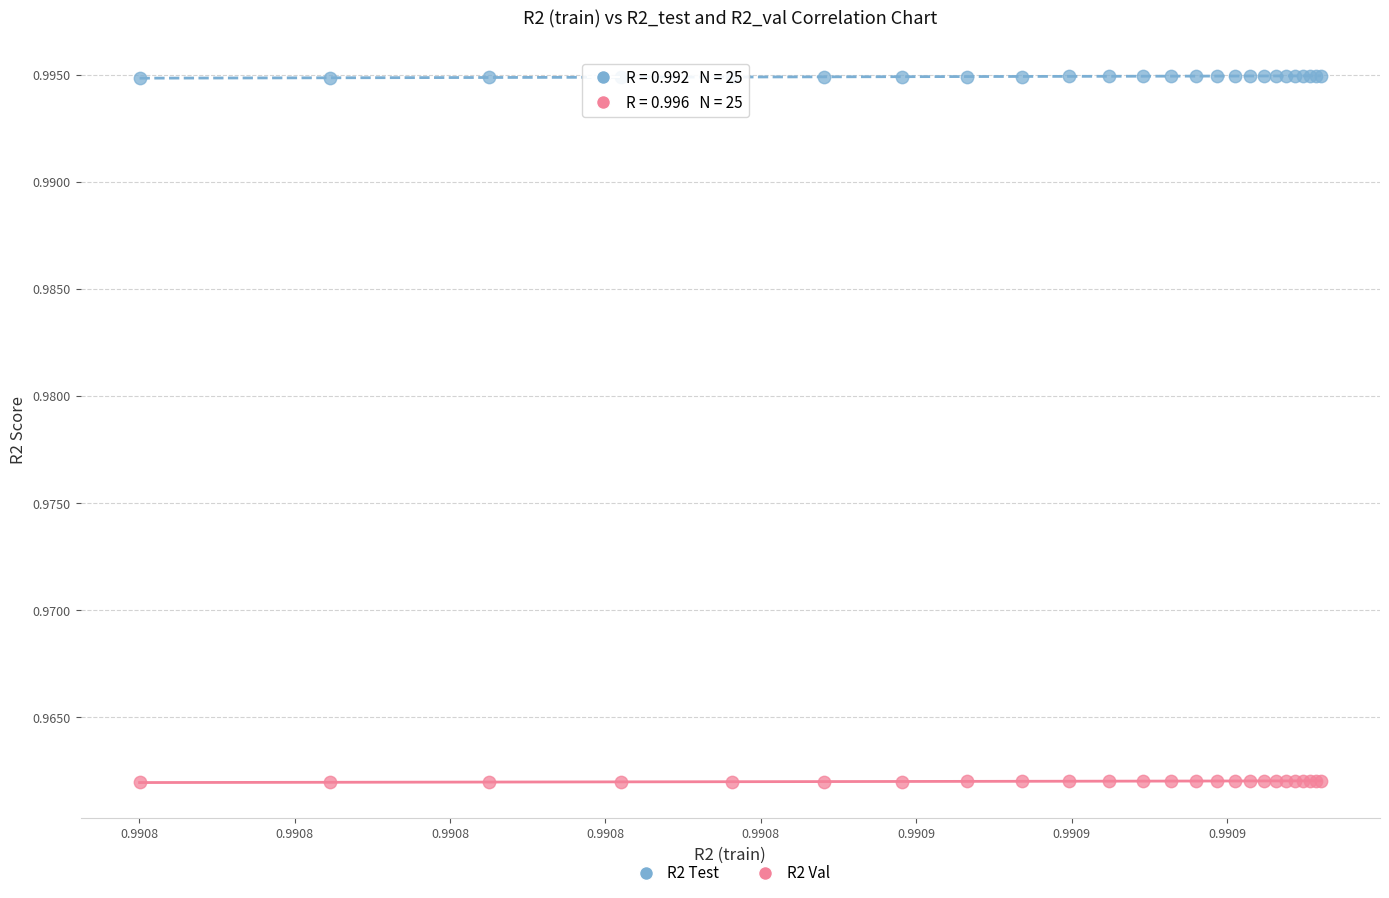

Which series contains the lowest Y value?

R2 Val